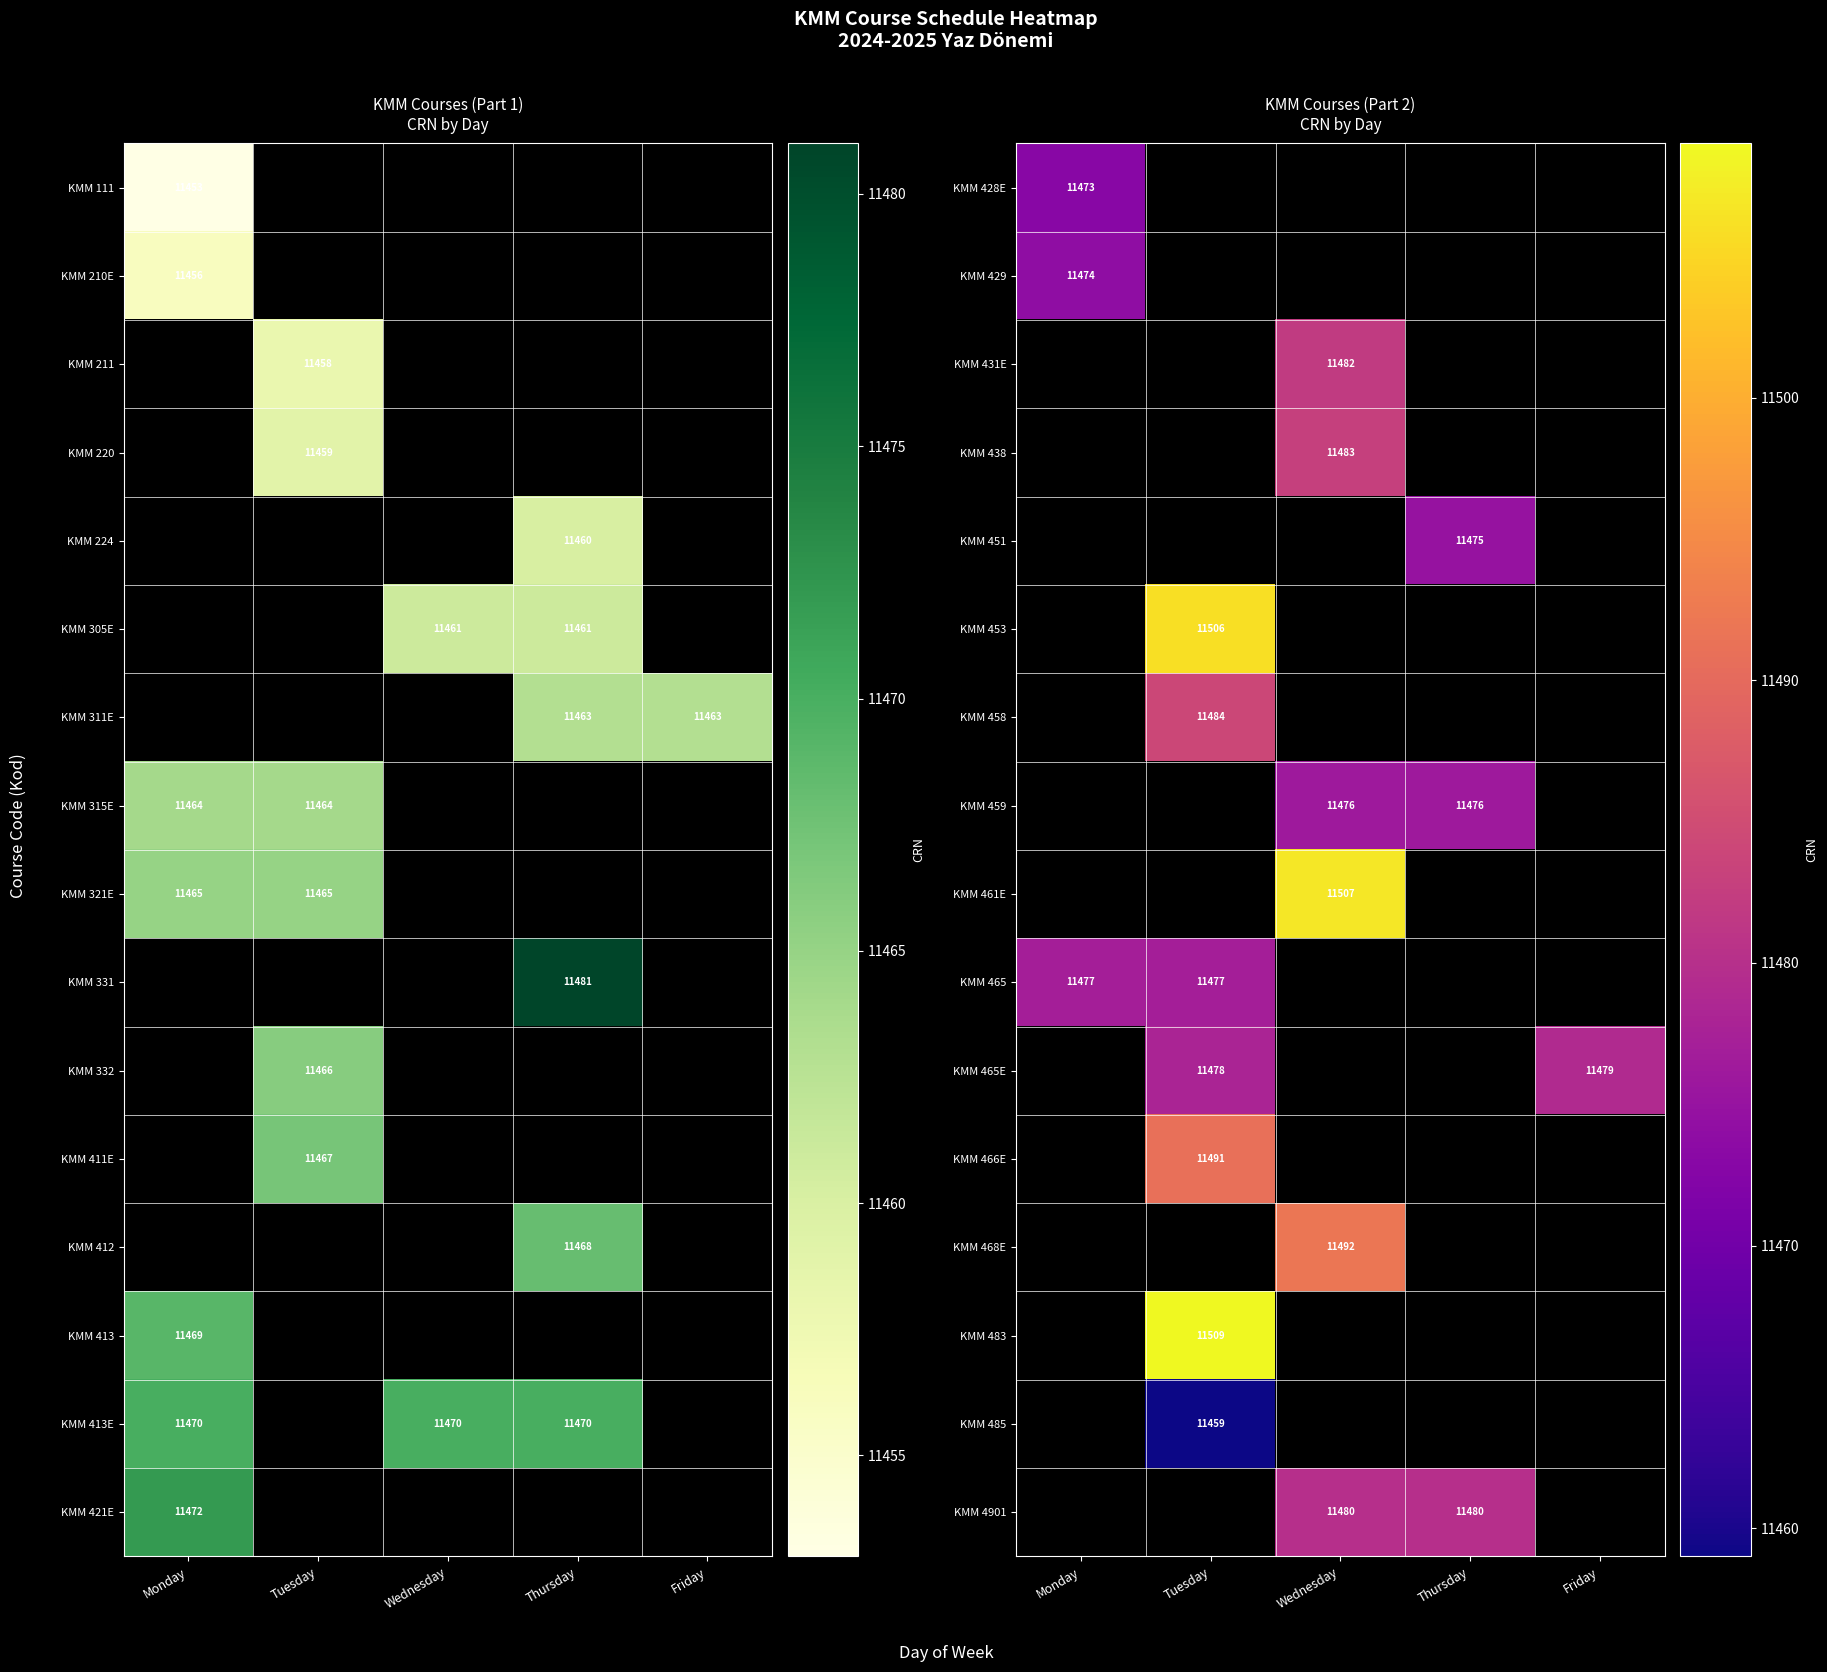

The value of KMM 429 at Monday is 5496. True or false?

False